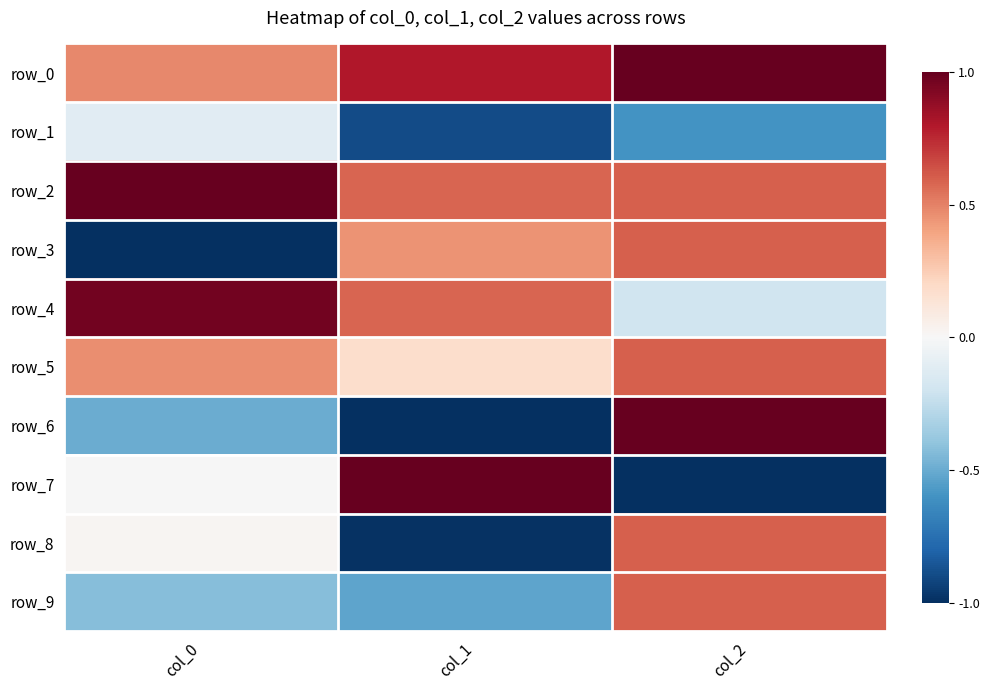

Which series has the widest spread of values?

row_6